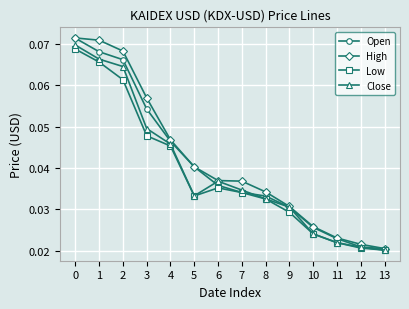

How many Close values are between 0 and 1?

14